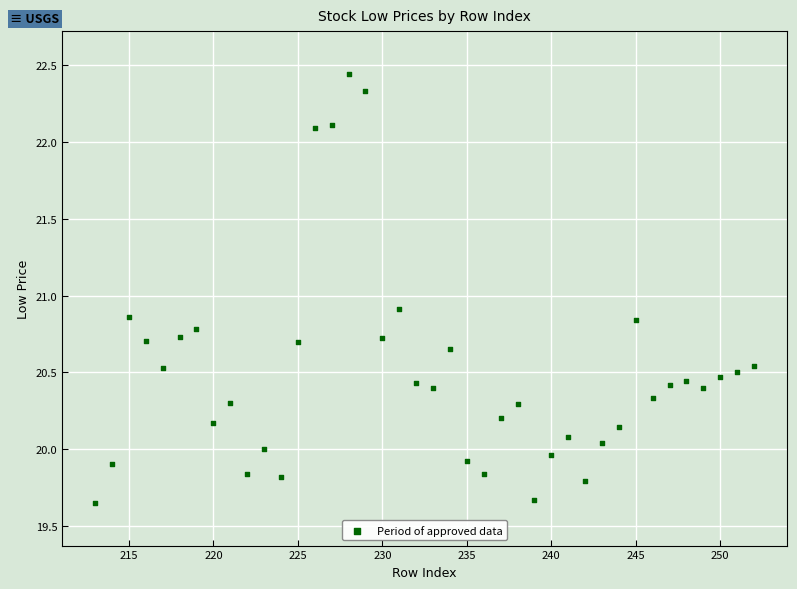

What is the range of X values (max minus min)?

39.0